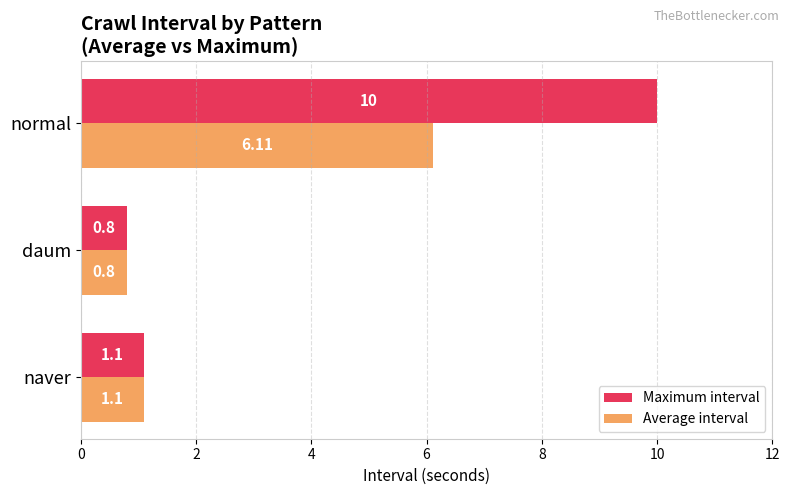

What is the highest value of the Maximum interval series?

10.0